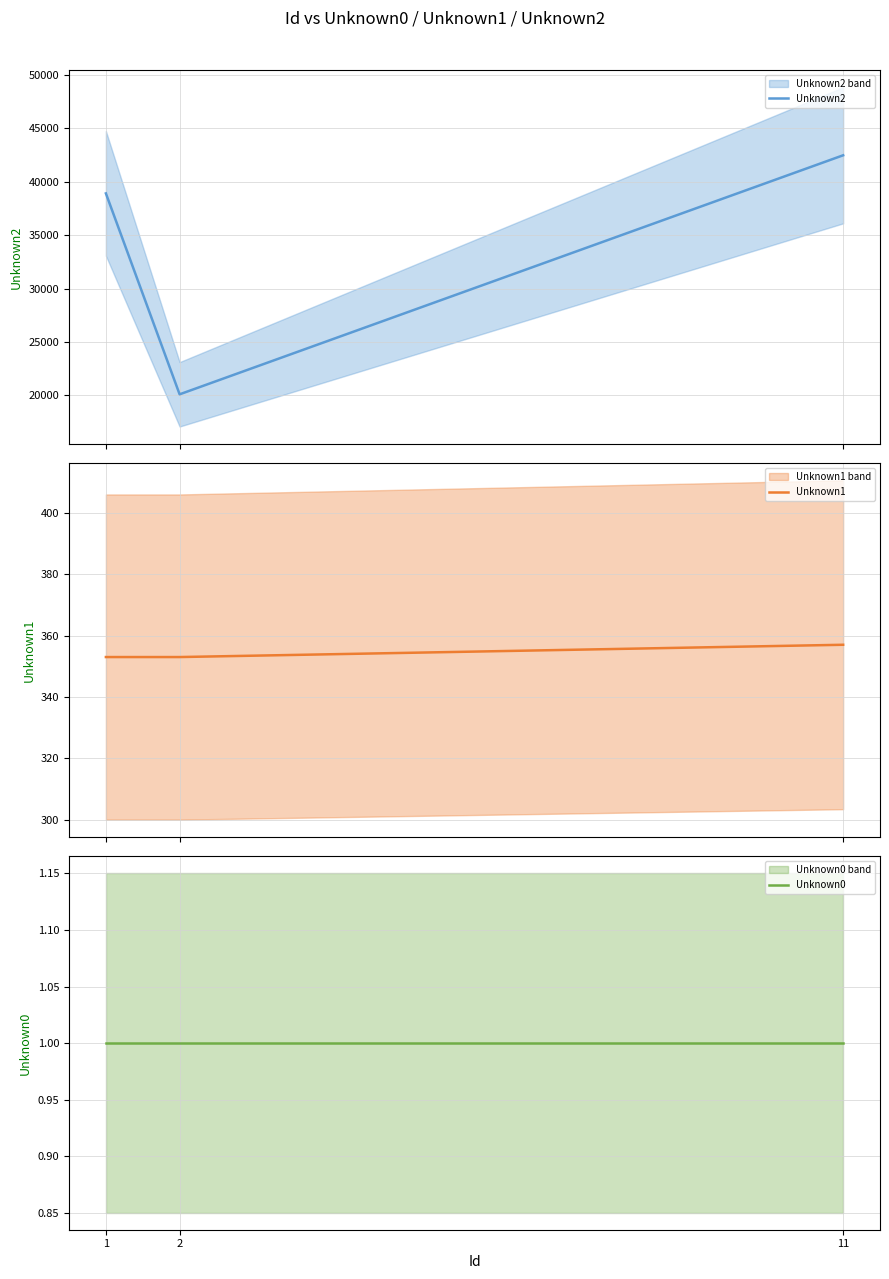

What are all the series names shown in the legend?

Unknown2, Unknown1, Unknown0